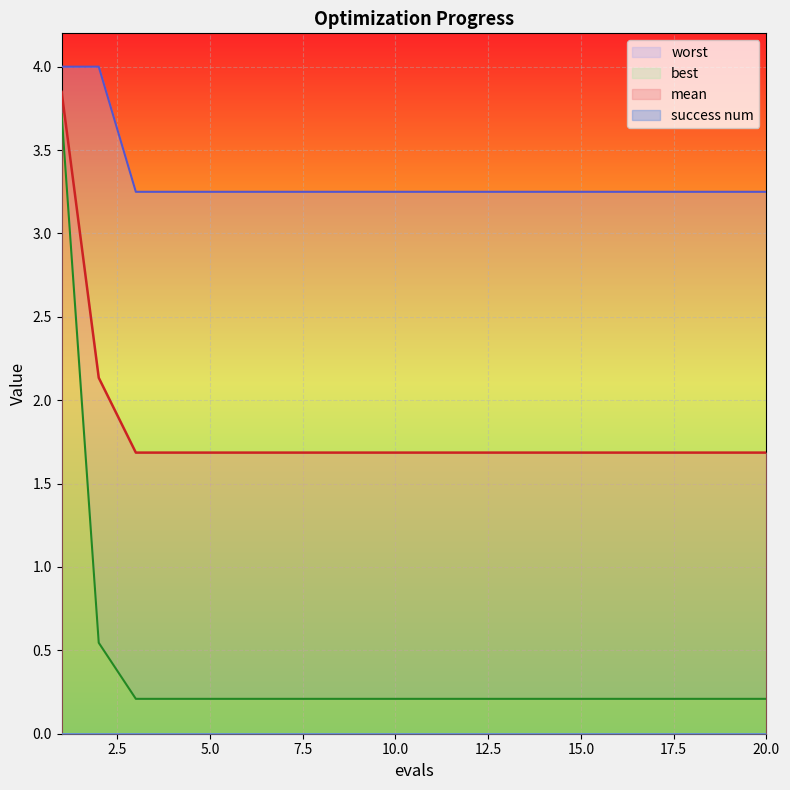

How many lines are shown in the chart?

3